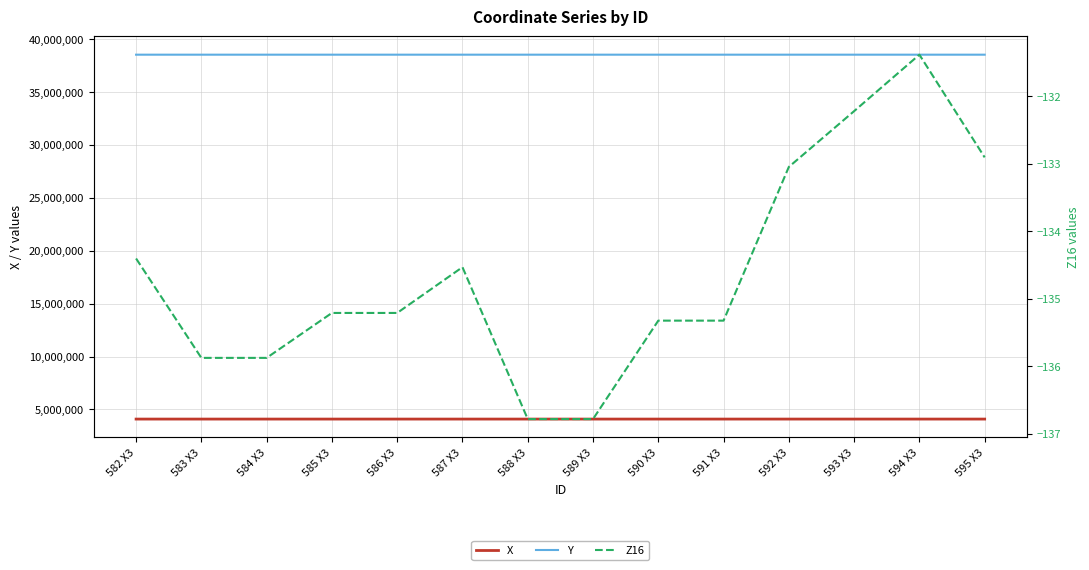

What is the value of the X point at the 3rd from the left?

4094278.2